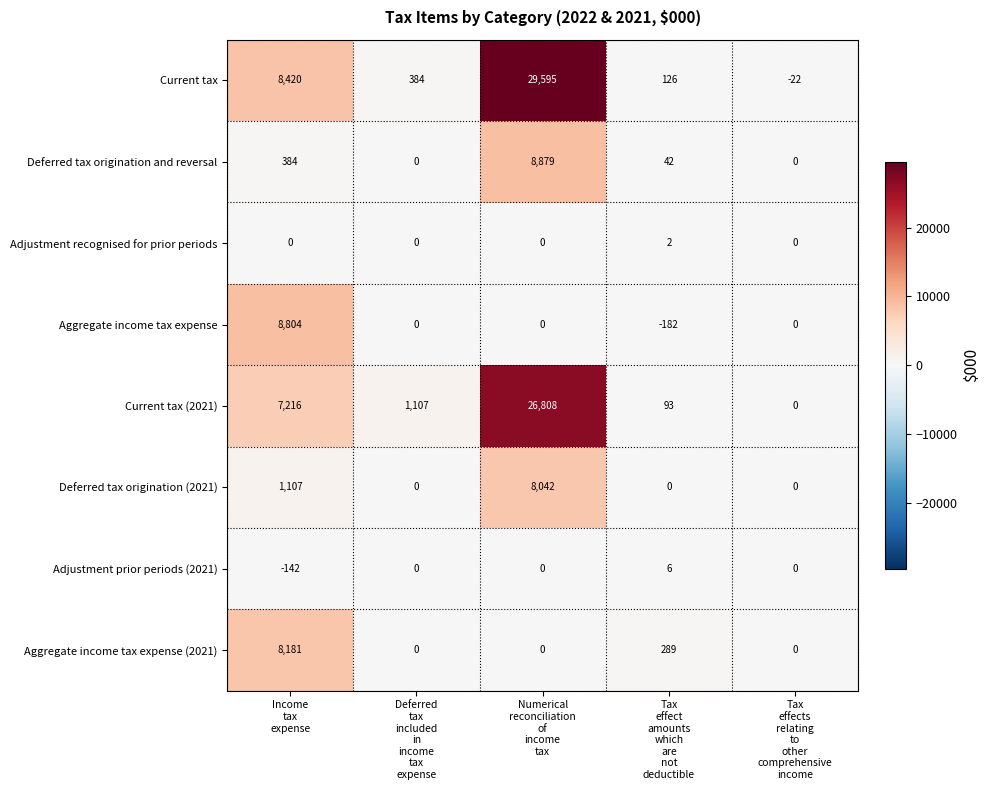

How many values in Adjustment recognised for prior periods are above zero?

1